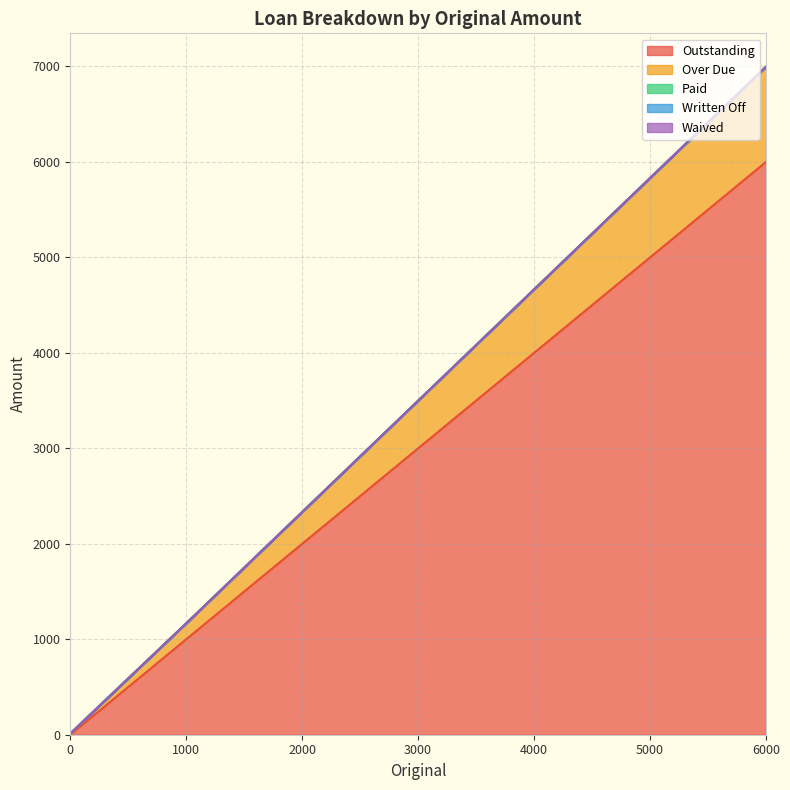

Between 15 and 999, which is larger?

999